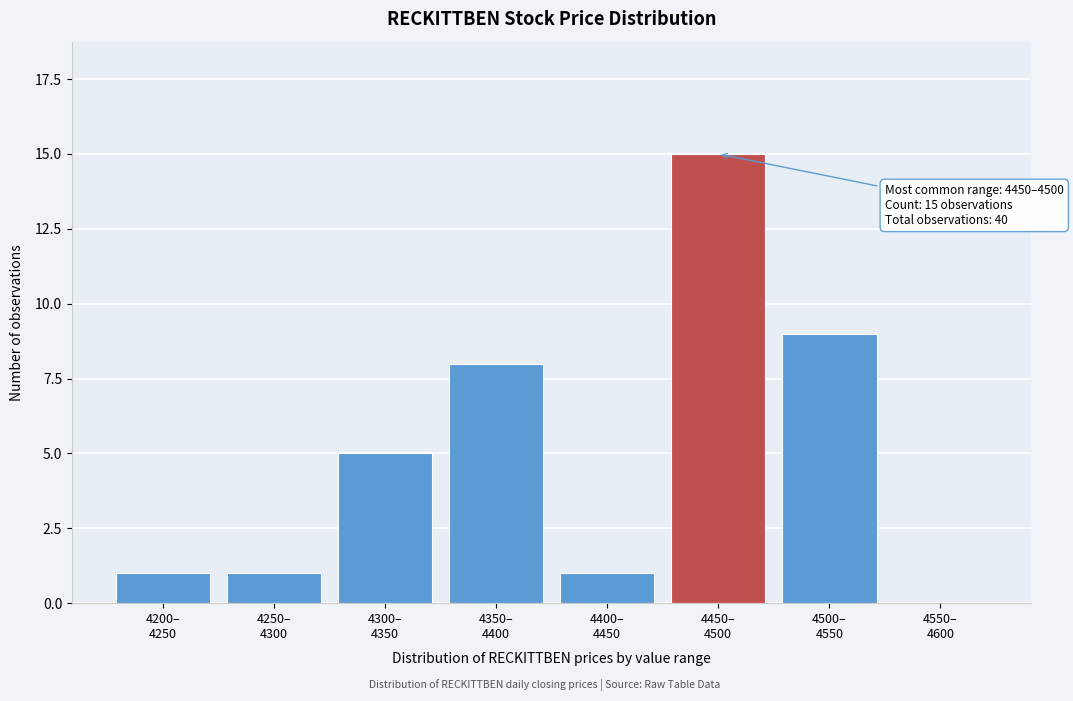

What is the sum of all values?

40